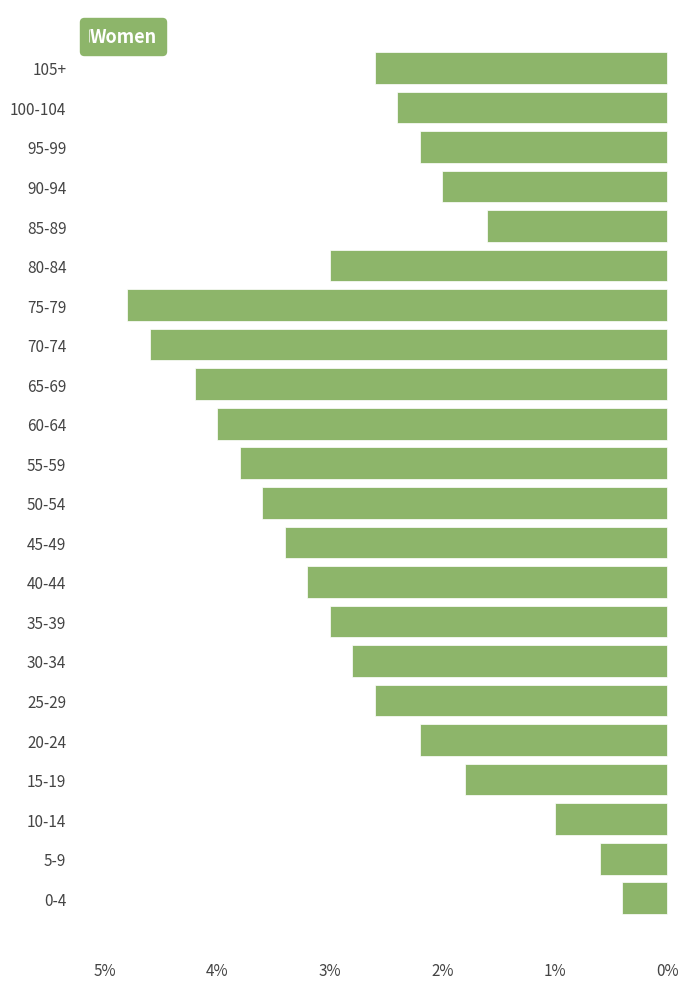

What is the sum of all values?

59.8